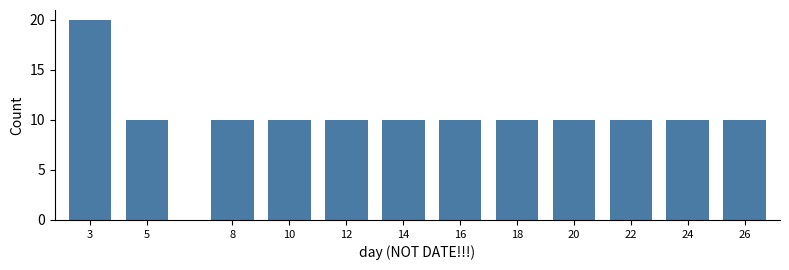

Reading left to right, what are all the values shown in this chart?

3=20	5=10	8=10	10=10	12=10	14=10	16=10	18=10	20=10	22=10	24=10	26=10